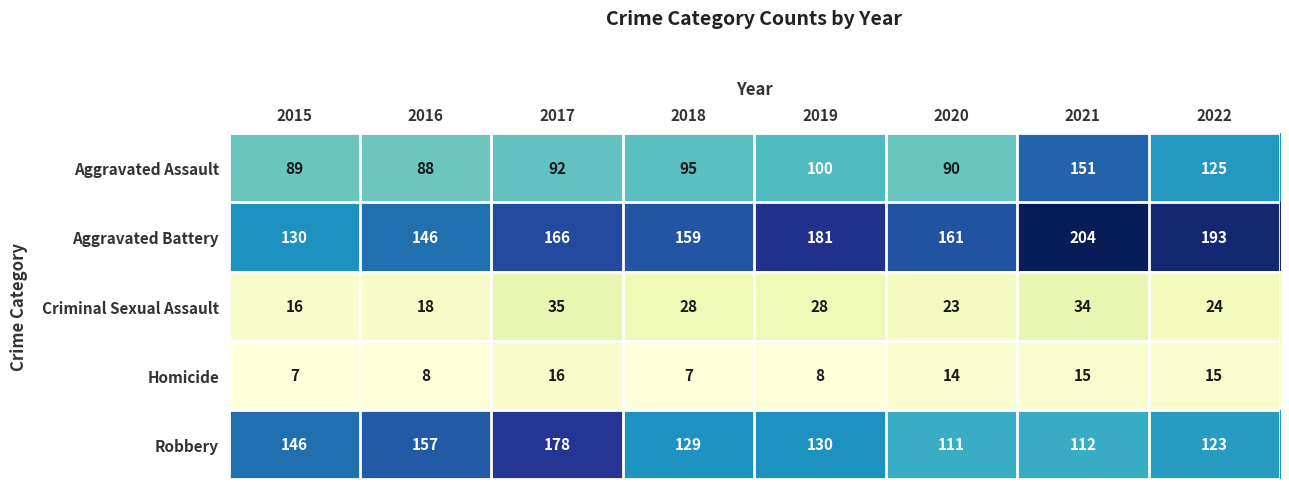

Which category has the highest value in the Aggravated Assault series?

2021